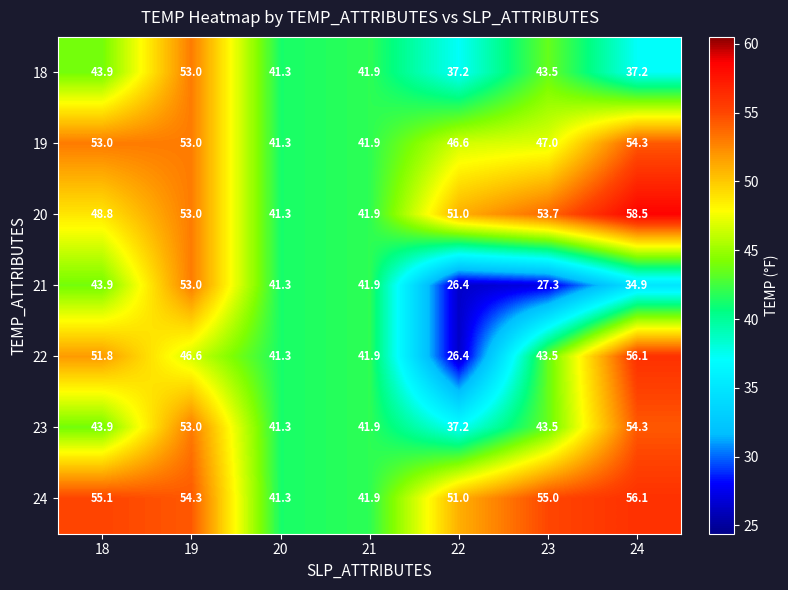

What is the difference between the highest and lowest values at 18?

11.2